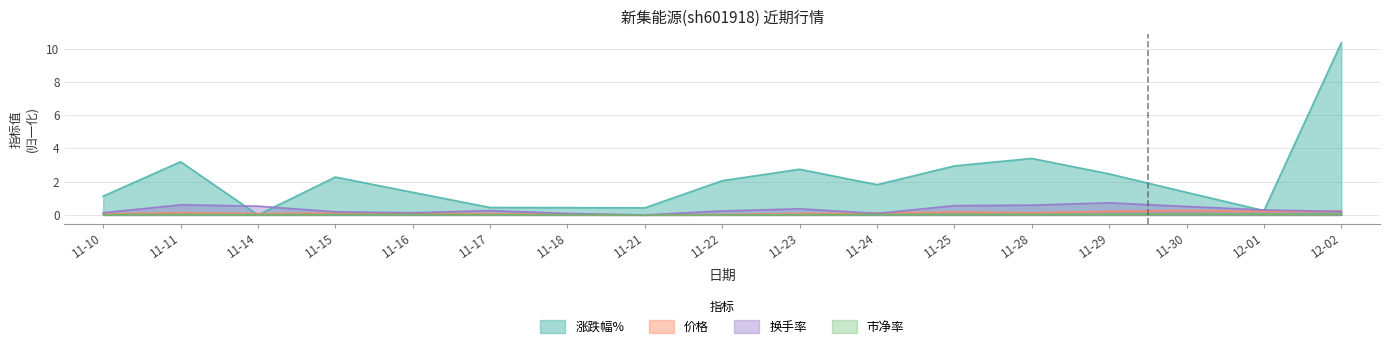

Which series has the largest total across all categories?

涨跌幅%